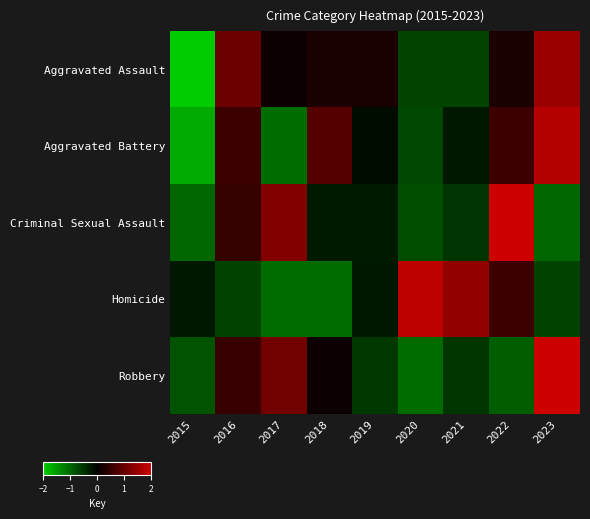

Reading left to right, list all the values displayed in this chart.

Aggravated Assault: 2015=-2.1	2016=1.0	2017=0.1	2018=0.3	2019=0.3	2020=-0.7	2021=-0.7	2022=0.3	2023=1.5
Aggravated Battery: 2015=-1.7	2016=0.6	2017=-1.1	2018=0.8	2019=-0.1	2020=-0.7	2021=-0.2	2022=0.6	2023=1.8
Criminal Sexual Assault: 2015=-1.0	2016=0.5	2017=1.3	2018=-0.3	2019=-0.3	2020=-0.8	2021=-0.5	2022=2.0	2023=-1.0
Homicide: 2015=-0.2	2016=-0.6	2017=-1.1	2018=-1.1	2019=-0.2	2020=1.8	2021=1.4	2022=0.6	2023=-0.6
Robbery: 2015=-0.8	2016=0.6	2017=1.1	2018=0.1	2019=-0.6	2020=-1.0	2021=-0.5	2022=-0.9	2023=2.1